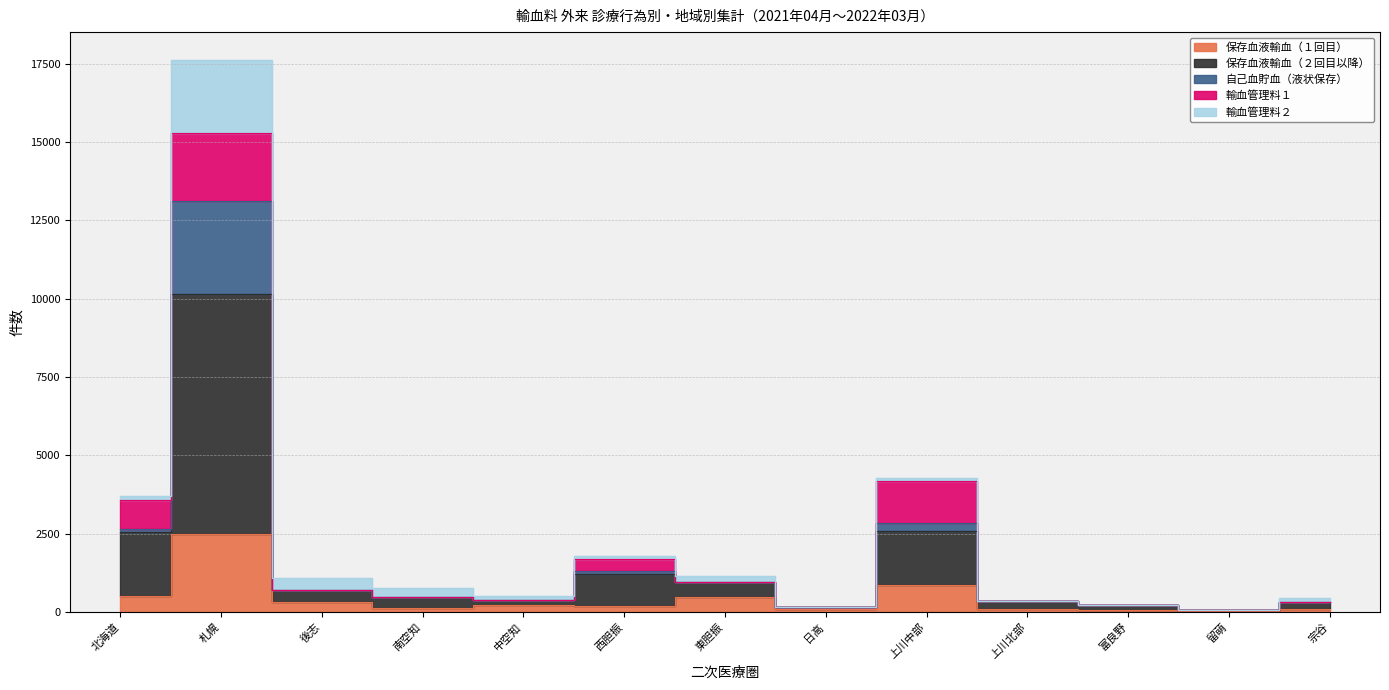

What position from the left is 富良野?

11